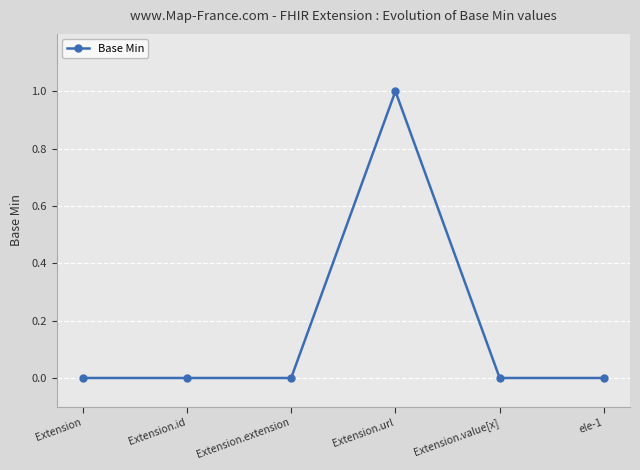

What position from the left is Extension.value[x]?

5